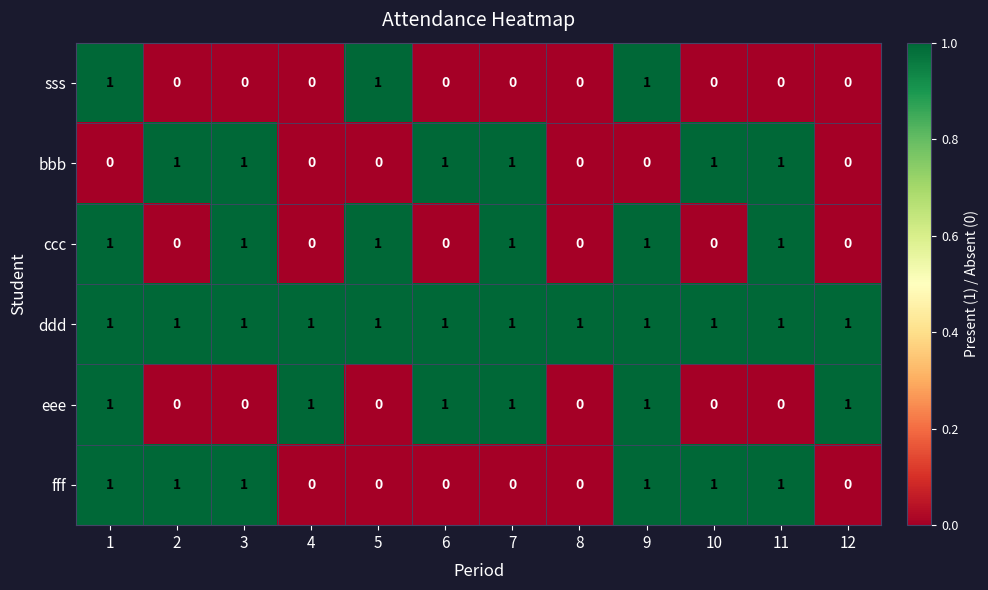

How many categories are shown in the chart?

12